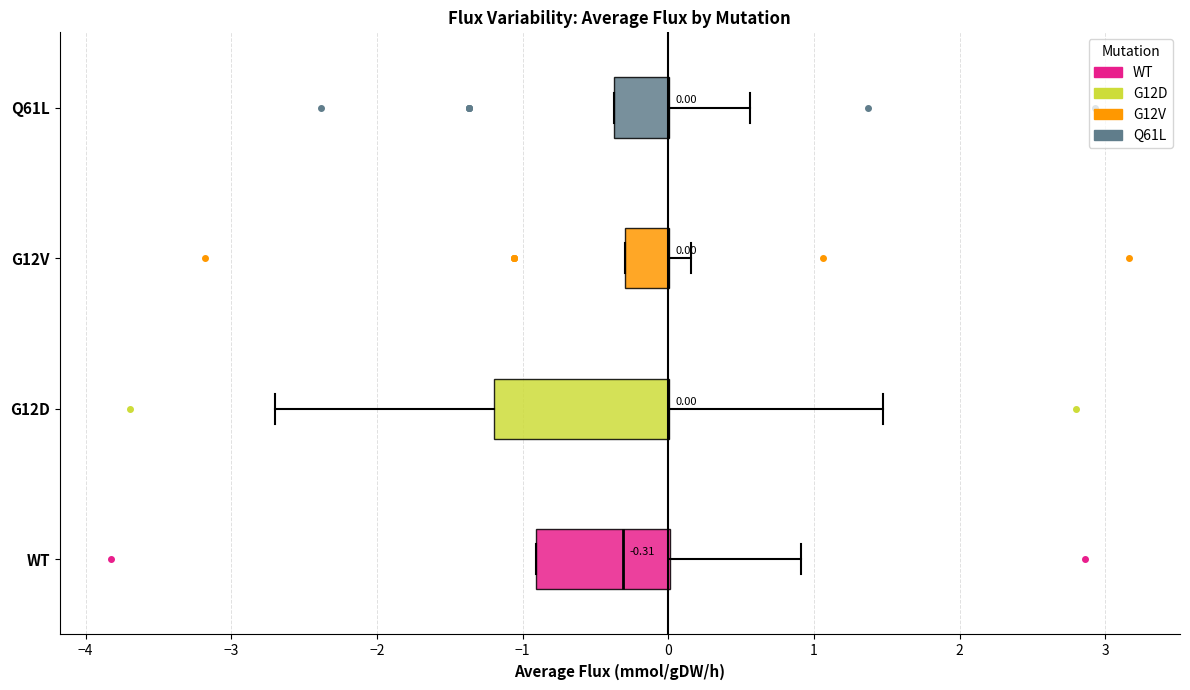

Comparing the boxes themselves (not the whiskers), which one is the widest?

G12D